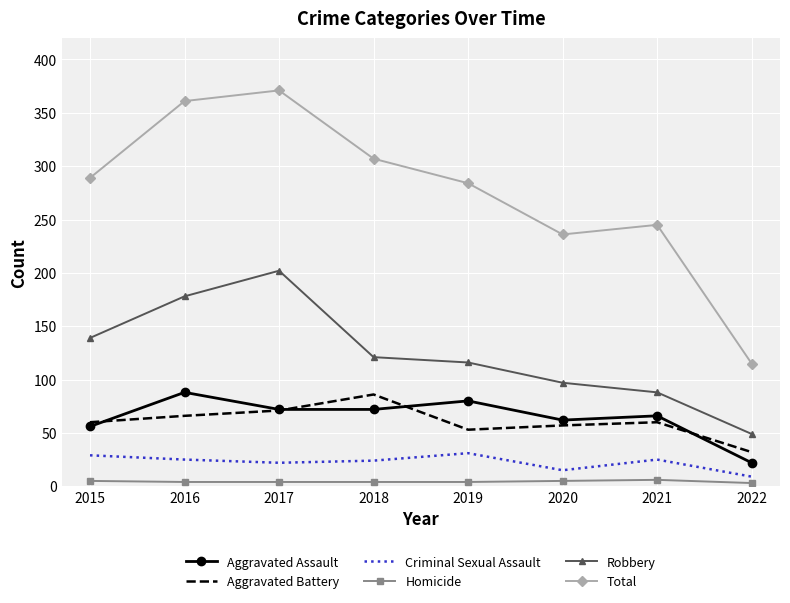

At which label is Total closest to 243?

2021